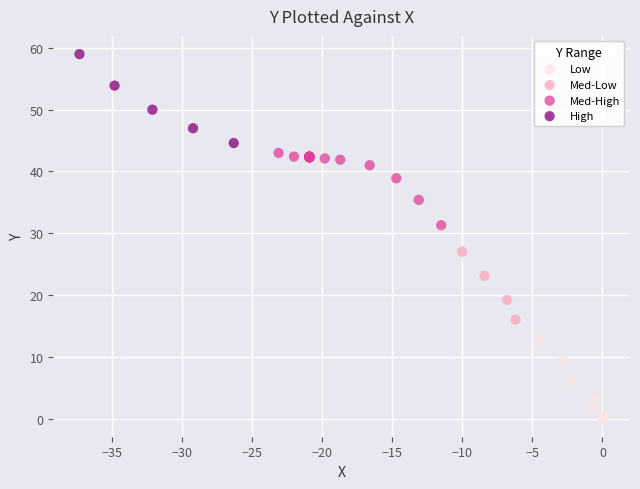

Which series reaches the minimum Y coordinate?

Low